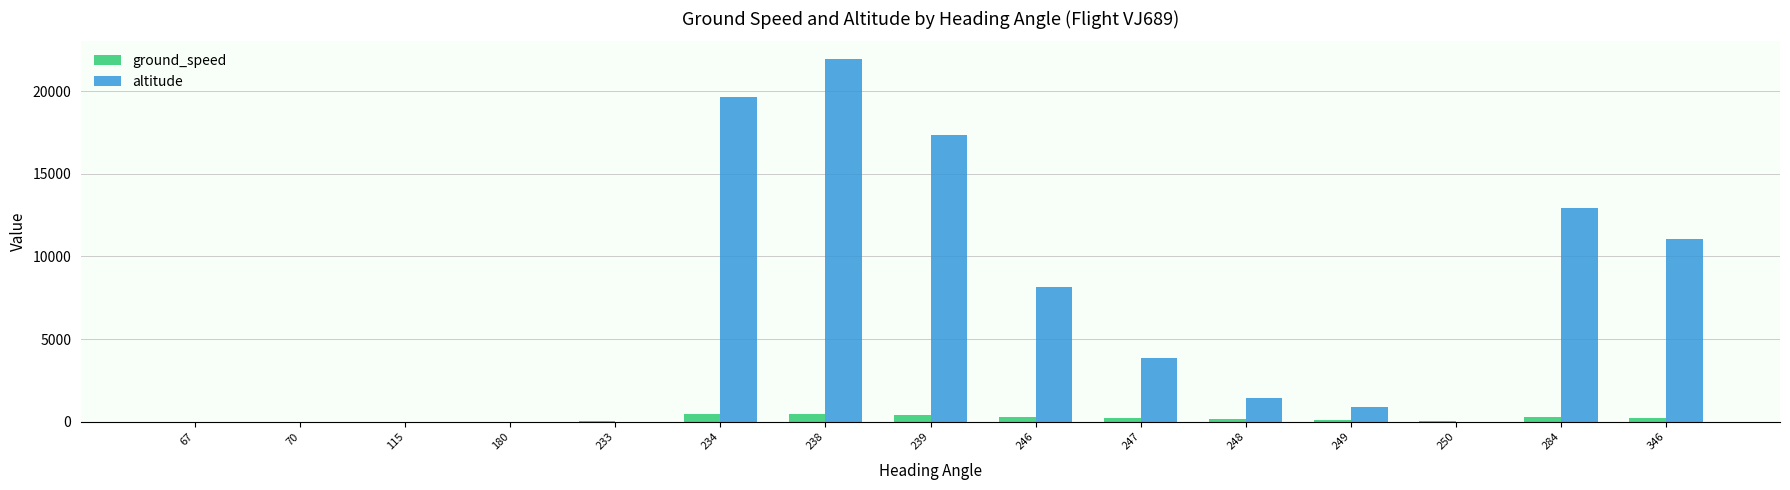

At which label does altitude reach its peak?

238